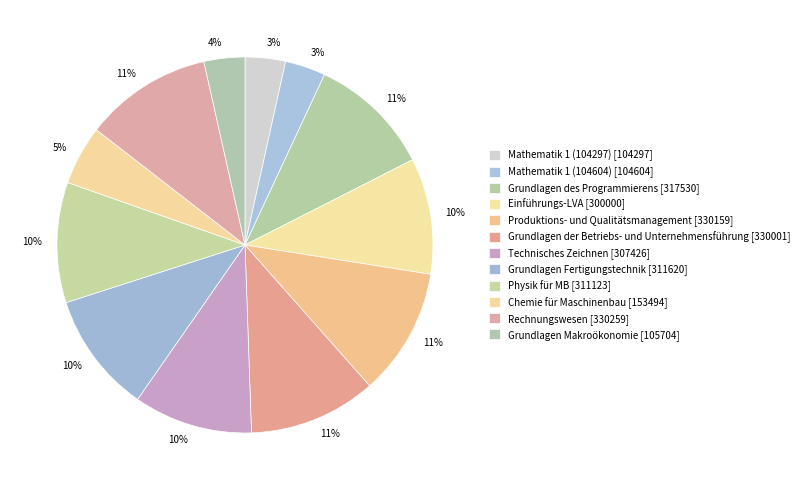

How many slices are in this pie chart?

12